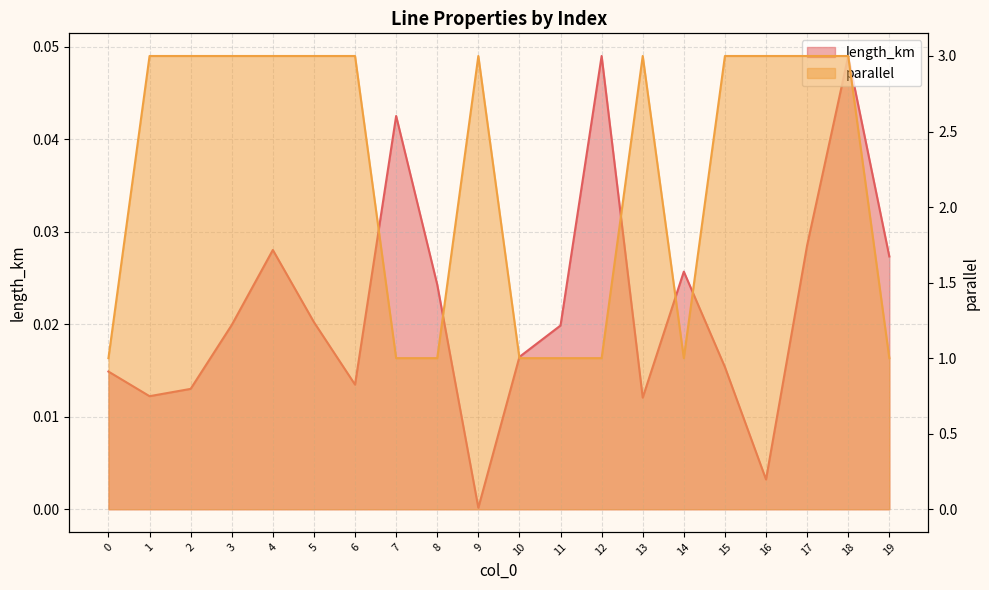

At how many categories does at least one series exceed 1?

12